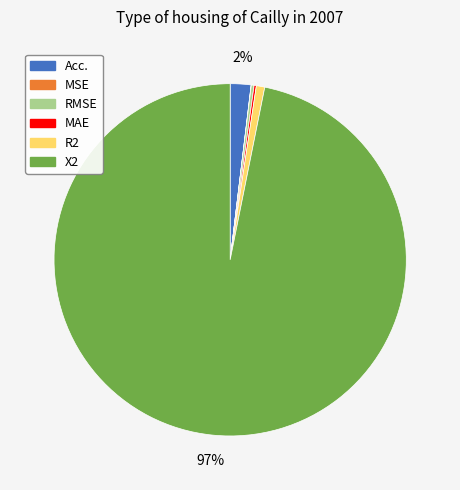

Is there a majority slice in this chart?

Yes